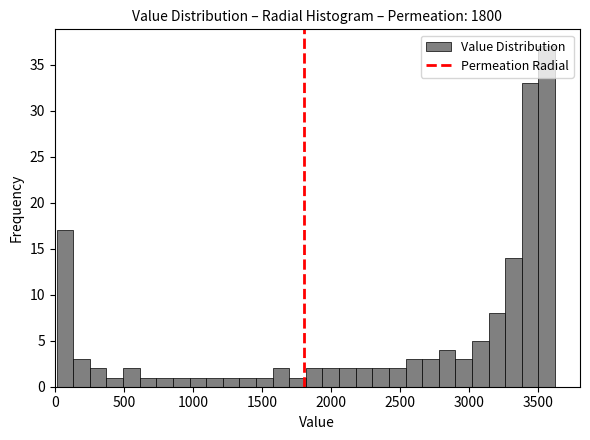

Around what value on the x-axis is the tallest bar? Give the approximate position of its centre, as read against the axis.

3550